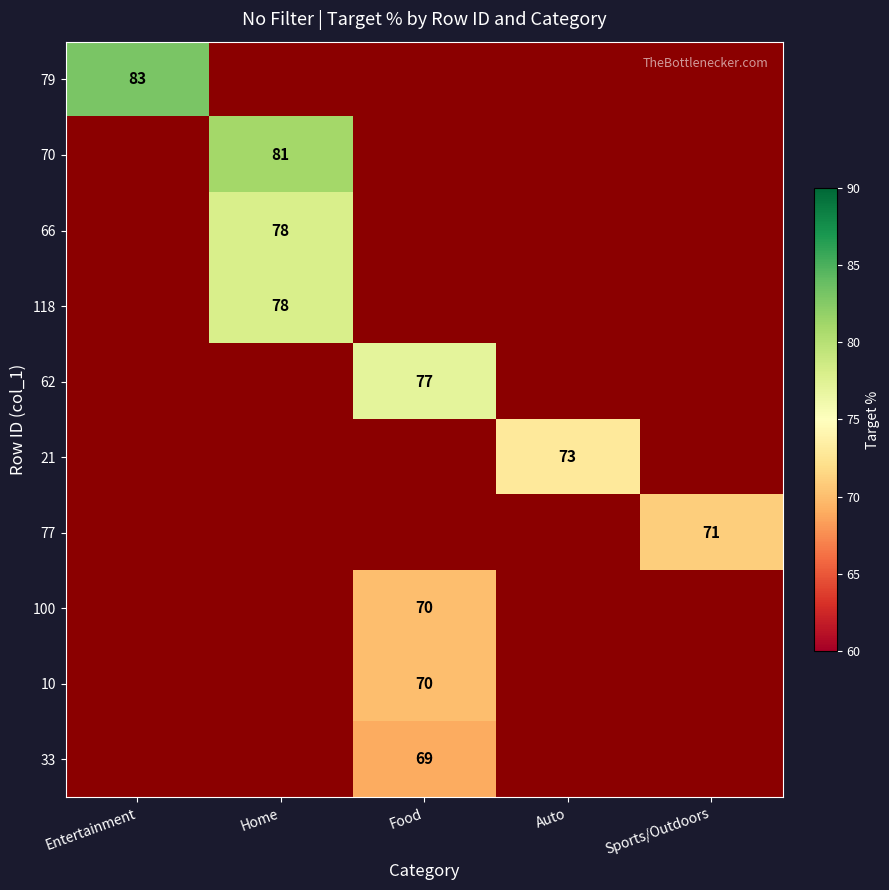

At how many categories does at least one series exceed 46?

5